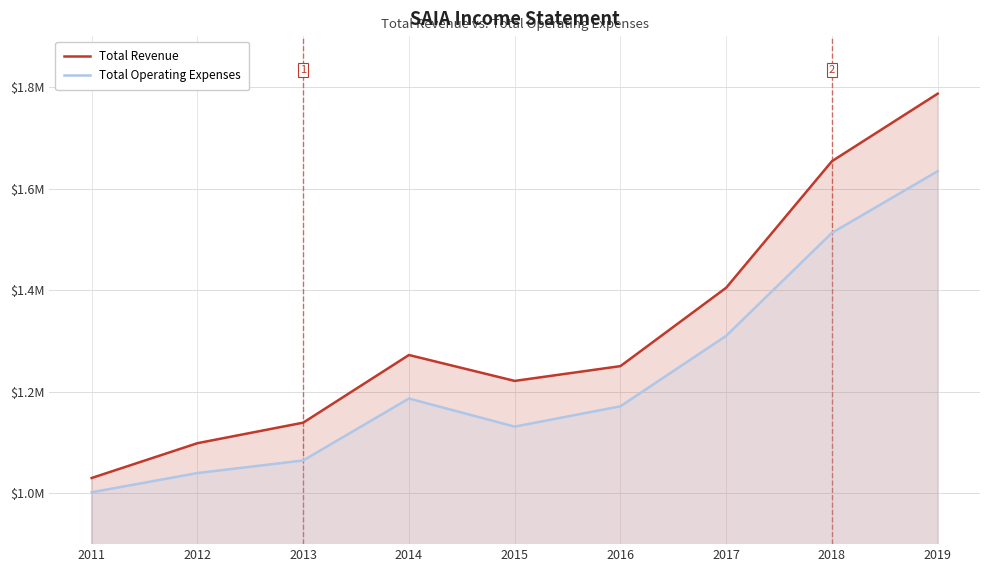

What is the difference between the highest and lowest values at 2016?

79100